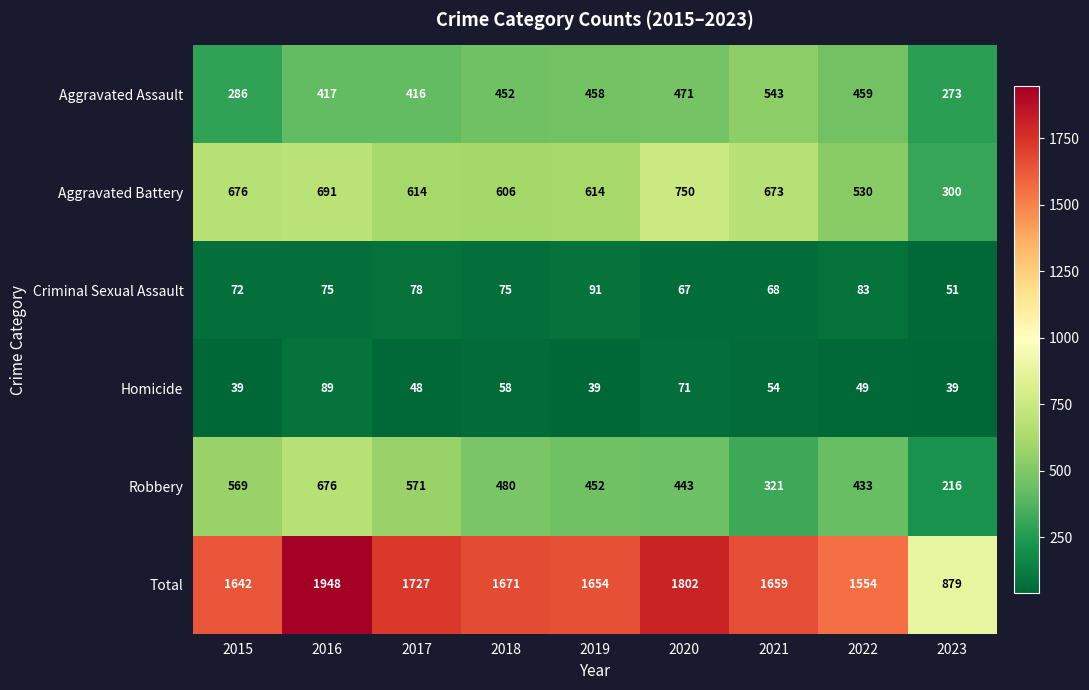

What is the greatest value displayed?

1948